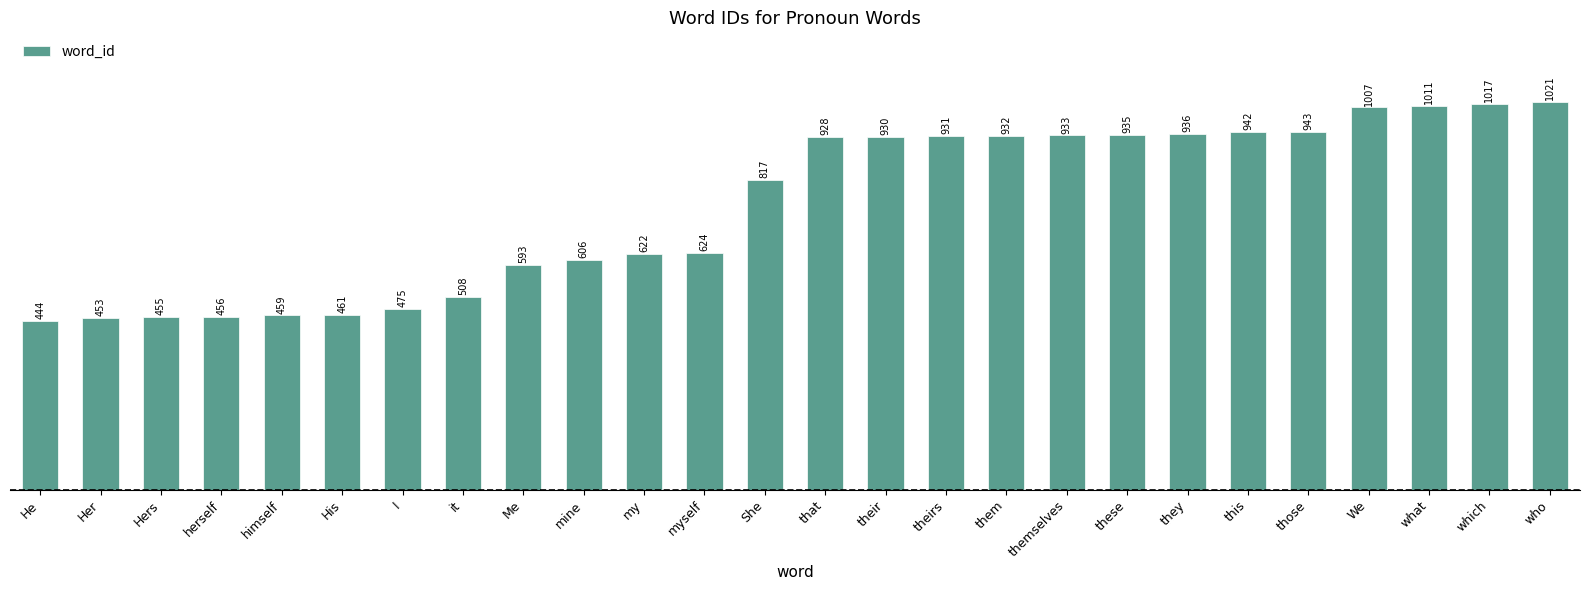

What is the ratio of the value at my to the value at they?

0.7